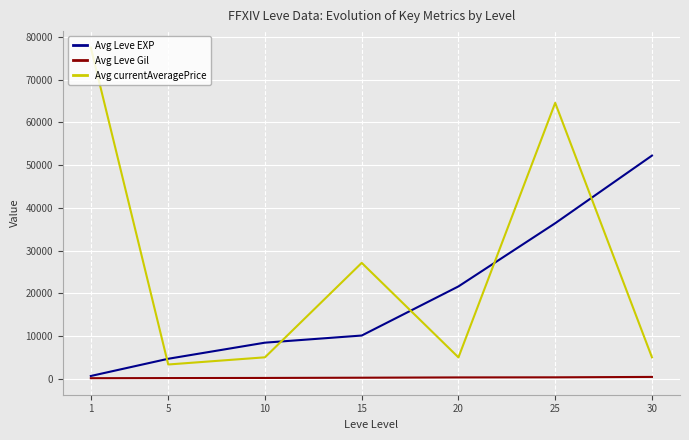

What are all the series names shown in the legend?

Avg Leve EXP, Avg Leve Gil, Avg currentAveragePrice